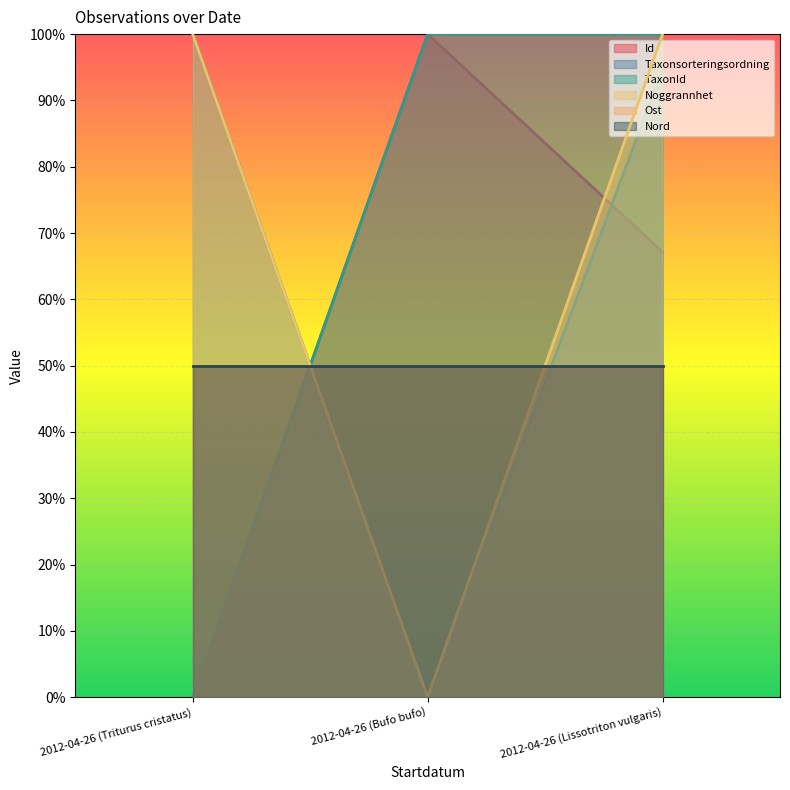

What is the total value across all series at 2012-04-26 (Bufo bufo)?

2.0